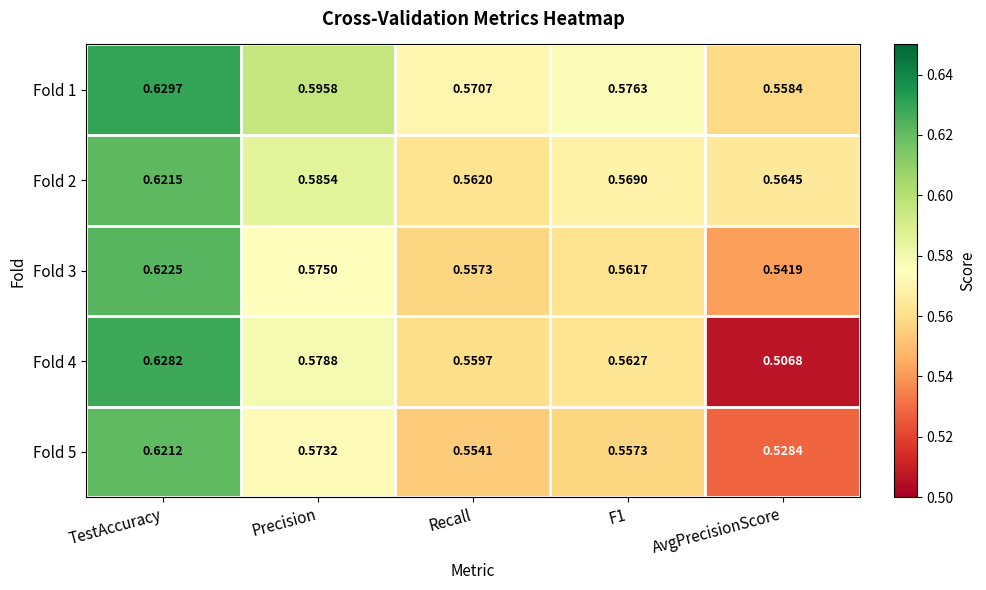

Where is Fold 3 nearest to the value 0?

AvgPrecisionScore